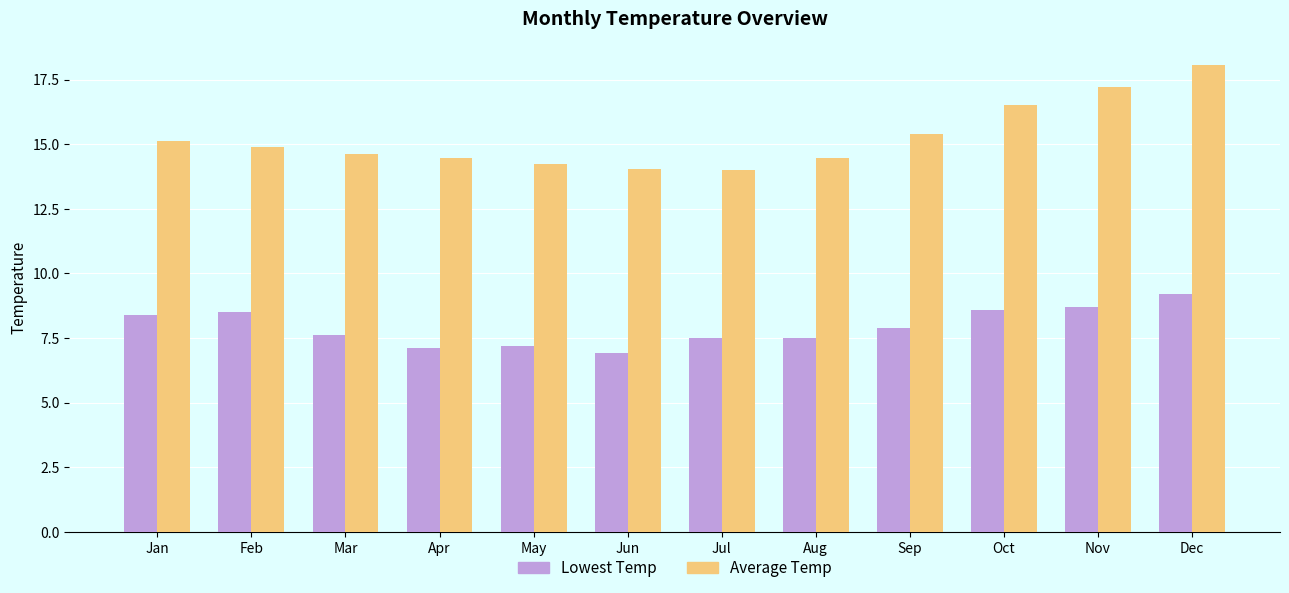

What is the value of the Average Temp bar at the 6th from the left?

14.0